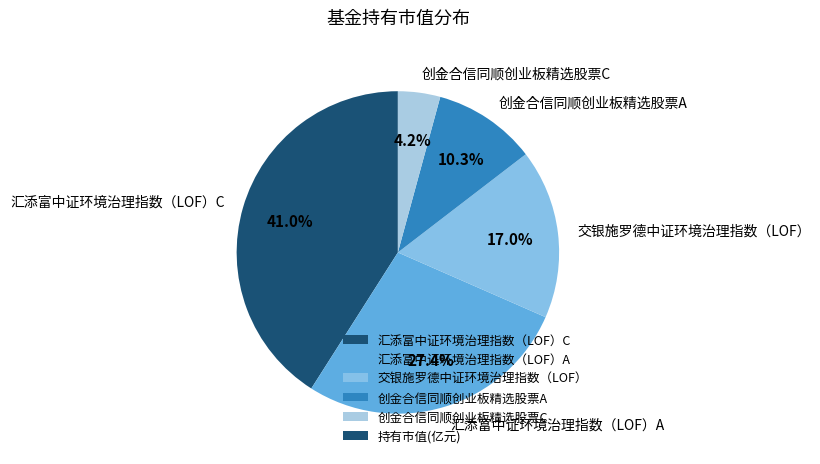

How many segments does this pie chart have?

5